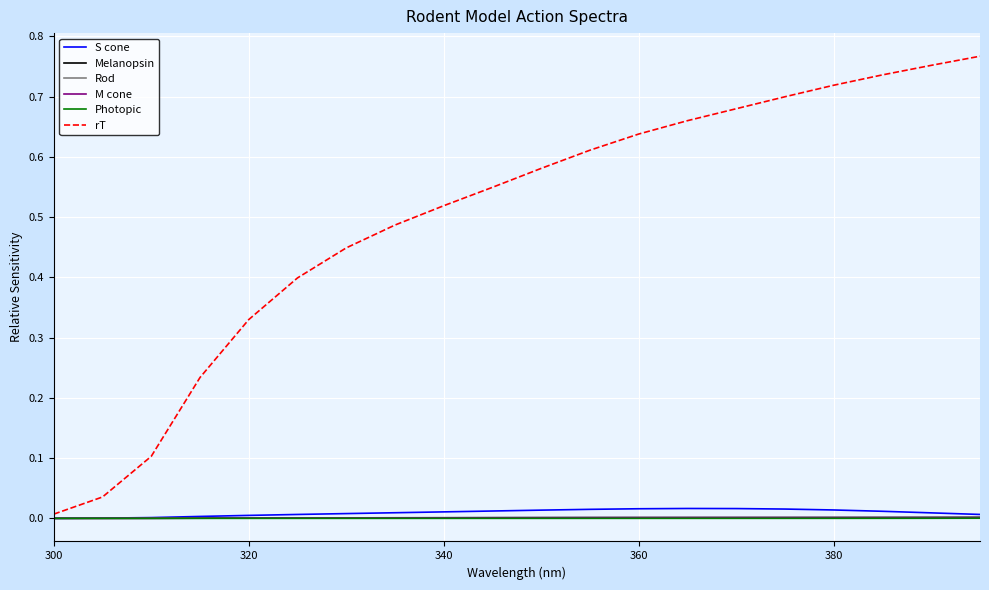

Which series has the largest total across all categories?

rT